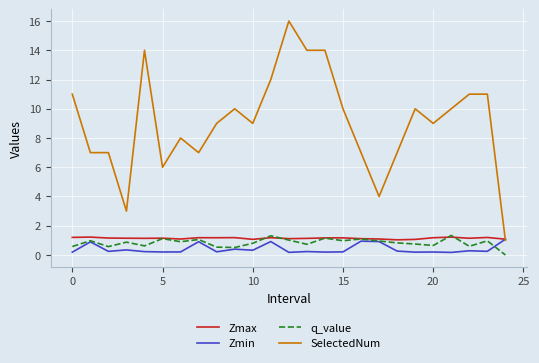

Which series has the widest spread of values?

SelectedNum